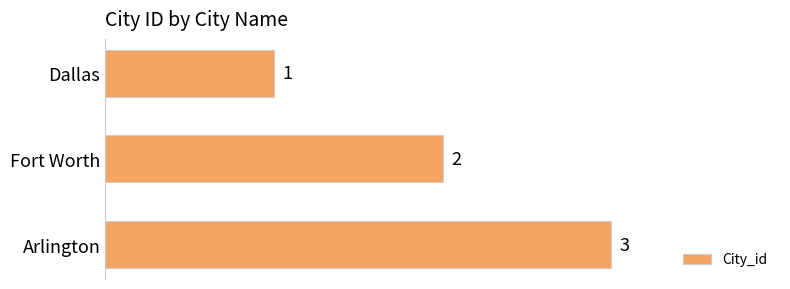

How many values are below 2?

1